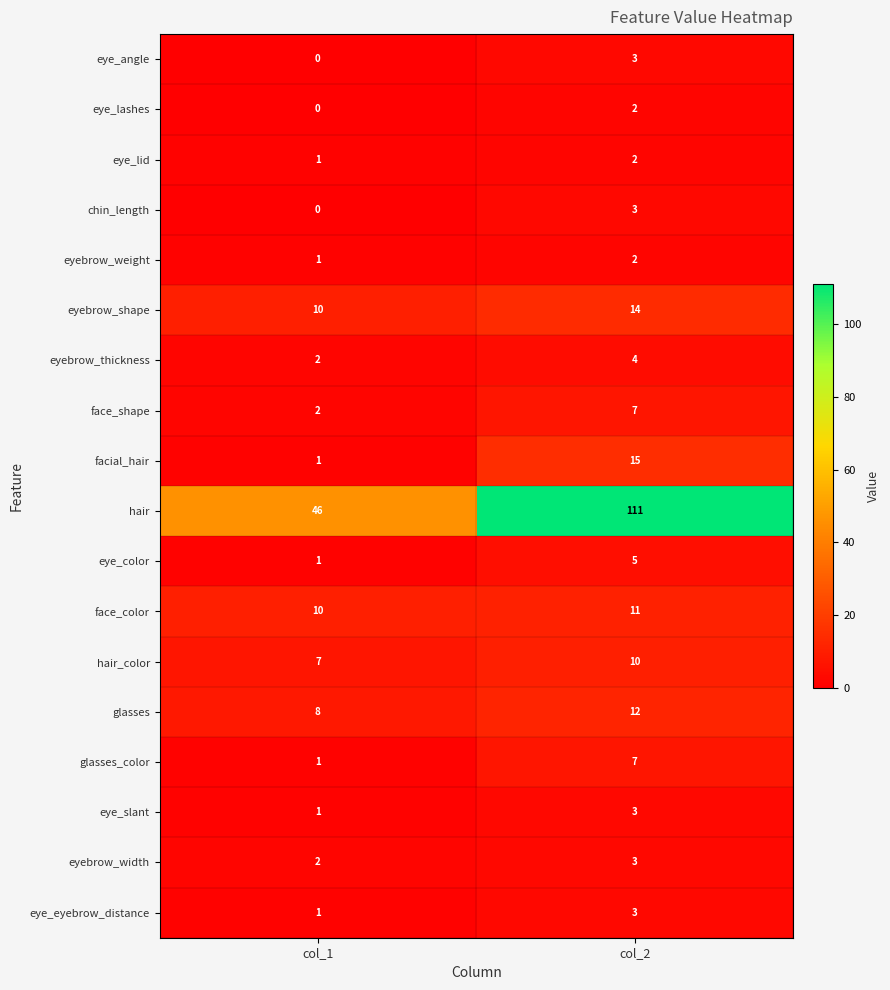

The value of face_color at col_2 is 6. True or false?

False